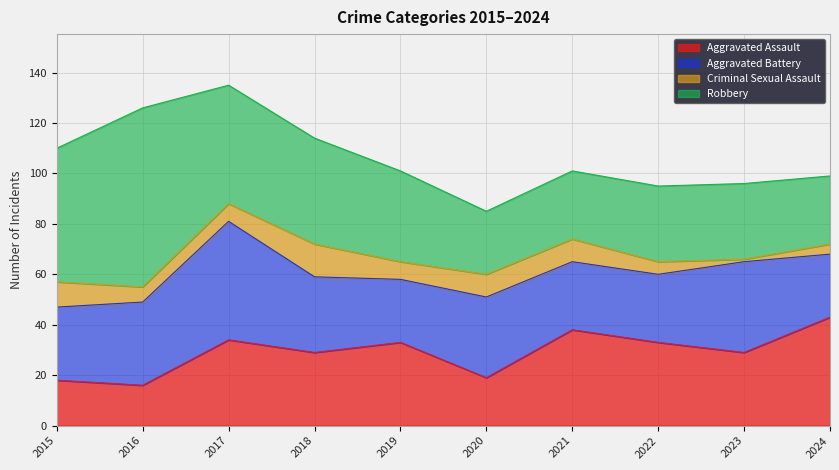

Does the chart have visible grid lines?

Yes